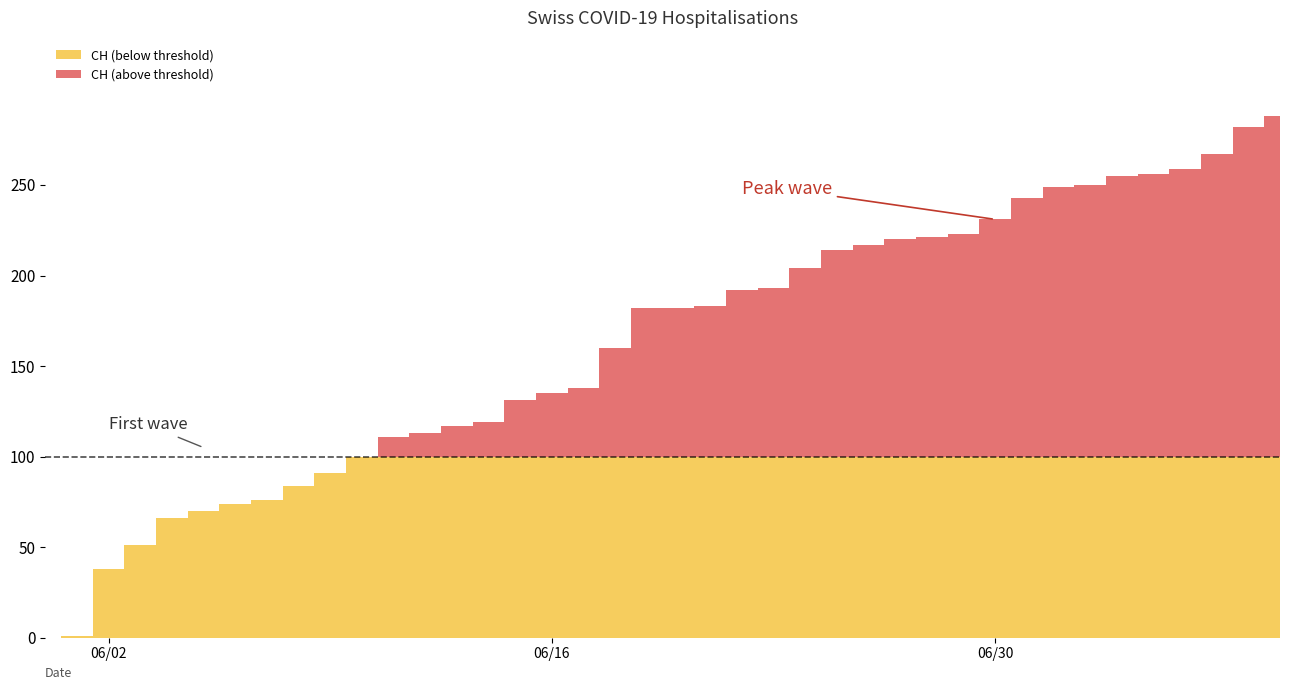

How many data points does each series have?

40